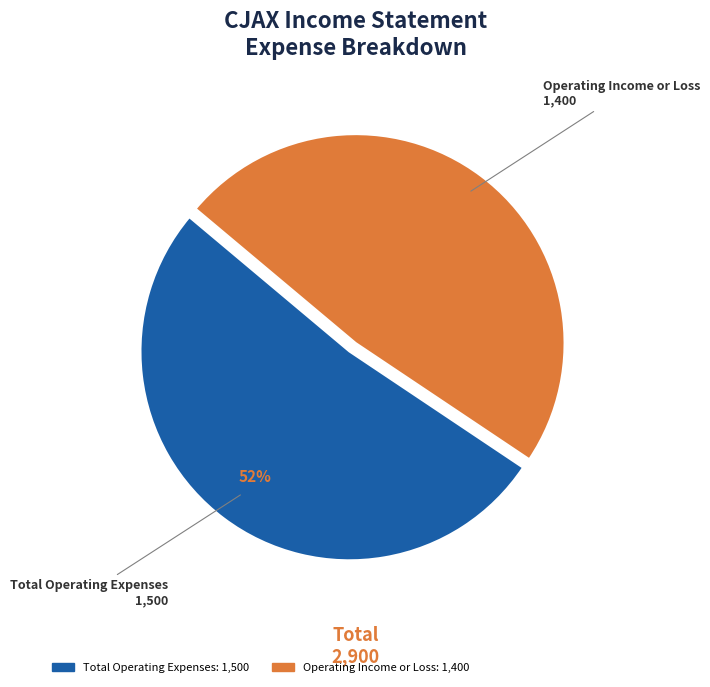

Count the number of slices in the pie.

2